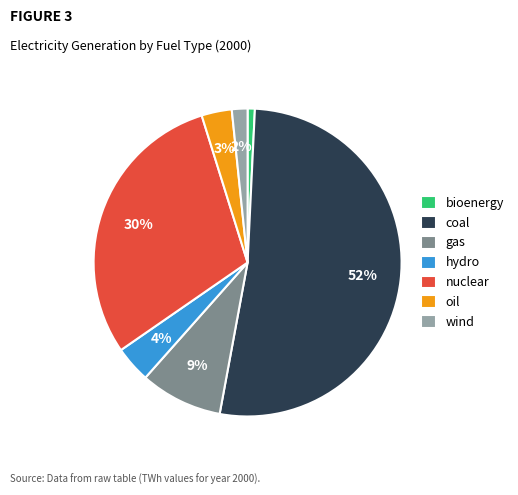

What percentage is the bioenergy slice, to the nearest percent?

1%